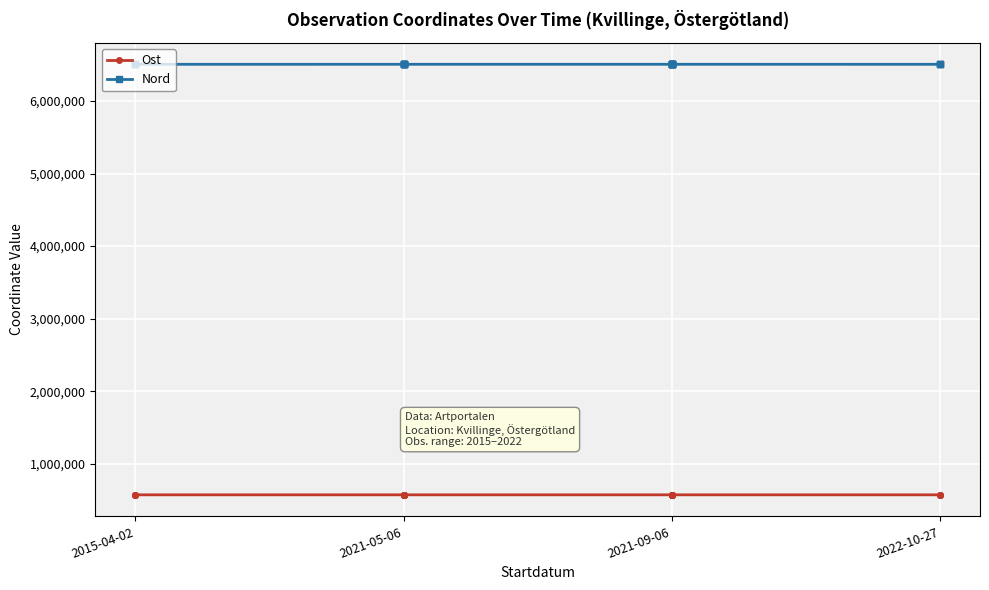

What is the sum of the Nord values at 2021-05-06 and 2021-09-06?

13013295.6